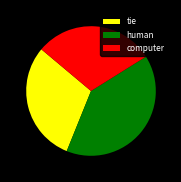

What is the ratio of the value at computer to the value at tie?

1.0